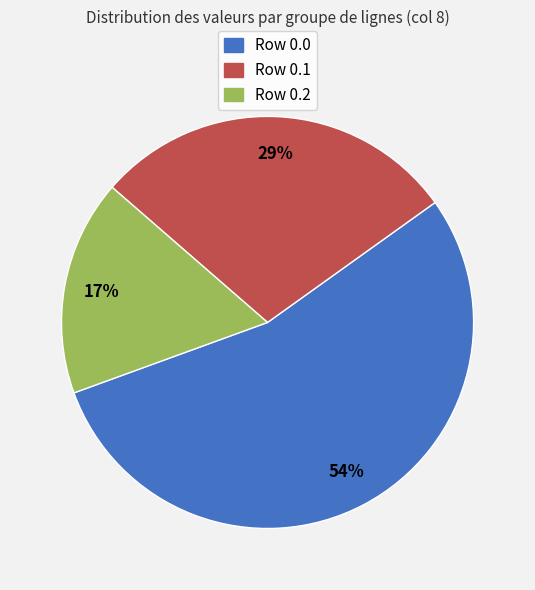

To the nearest percent, what portion does Row 0.0 represent?

54%